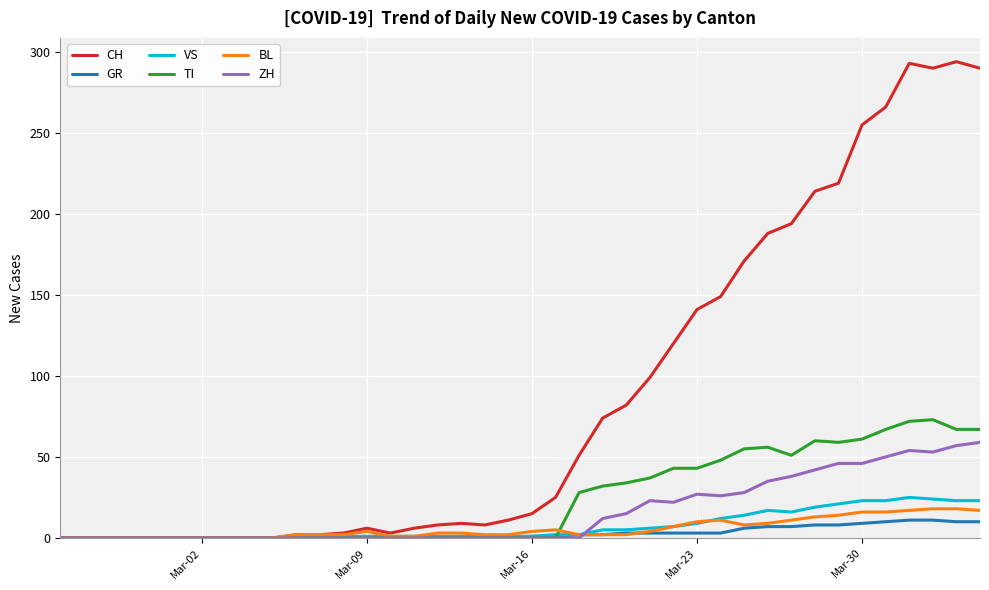

Which series has the widest spread of values?

CH